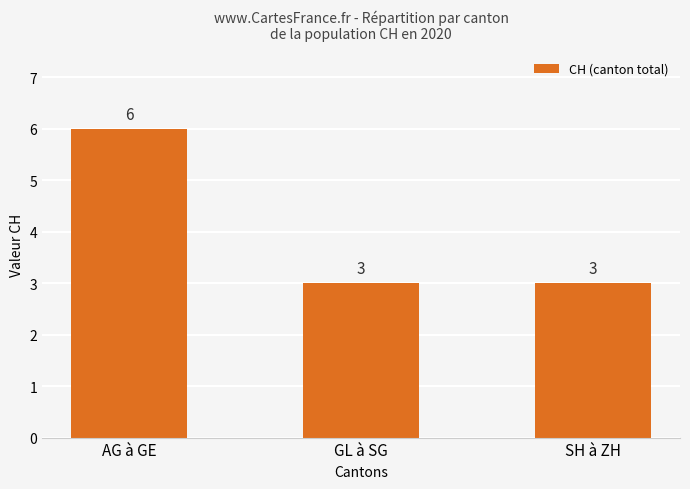

What position from the left is AG à GE?

1